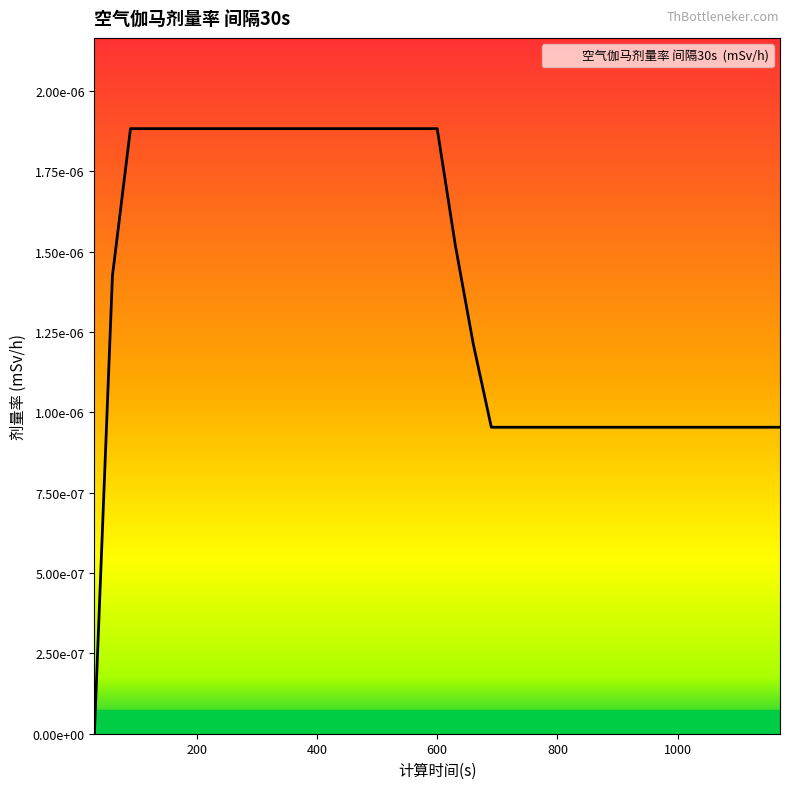

List the labels in order of value, largest first.

90, 120, 150, 180, 210, 240, 270, 300, 330, 360, 390, 420, 450, 480, 510, 540, 570, 600, 630, 60, 660, 690, 720, 750, 780, 810, 840, 870, 900, 930, 960, 990, 1020, 1050, 1080, 1110, 1140, 1170, 30